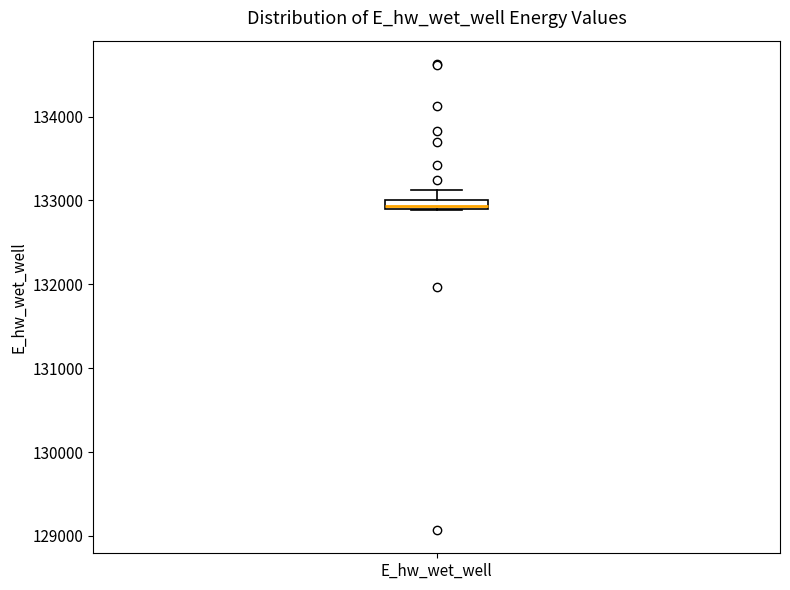

Where is the lower edge of the box for E_hw_wet_well on the y-axis? The values are not printed on the chart, so give them approximately, as read against the axis.

132900